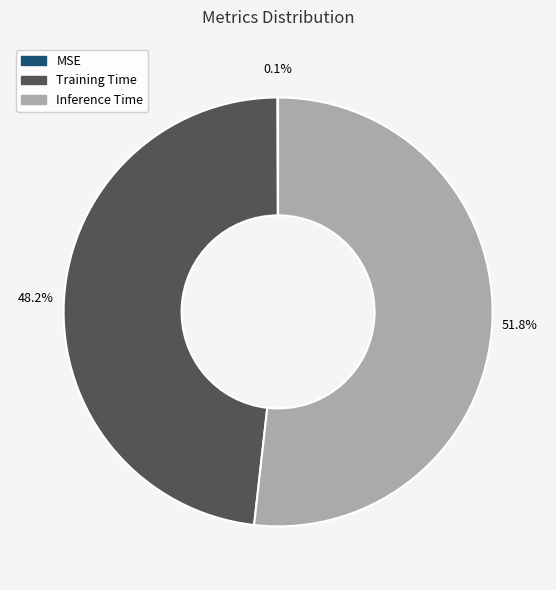

Is the sum of Inference Time and Training Time greater than half?

Yes